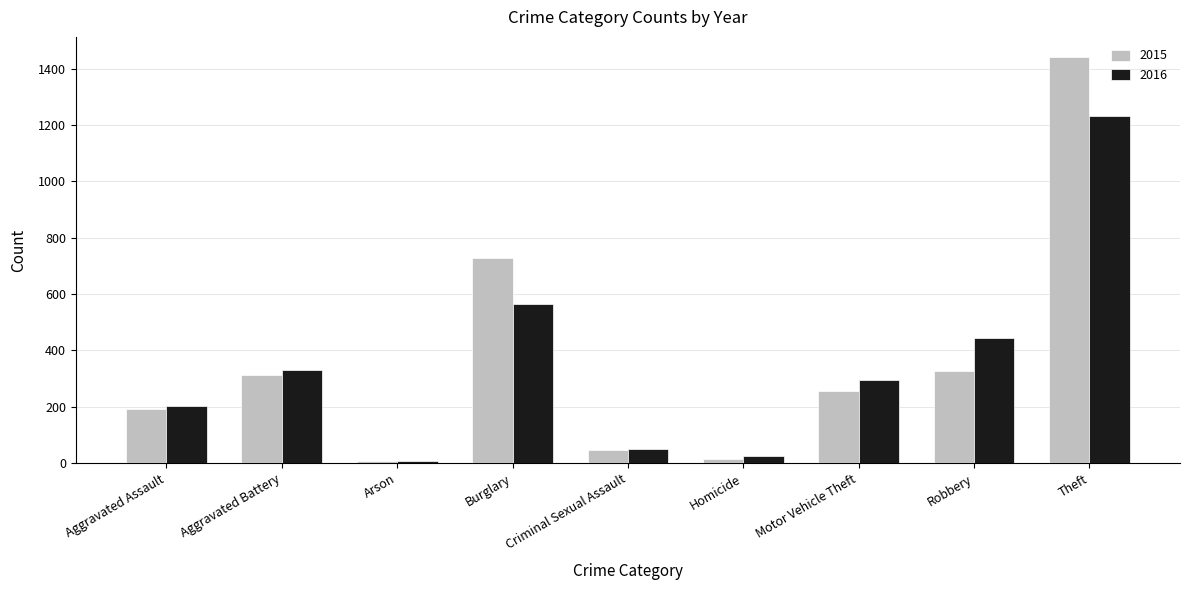

How many values in the 2015 series are below 255?

4